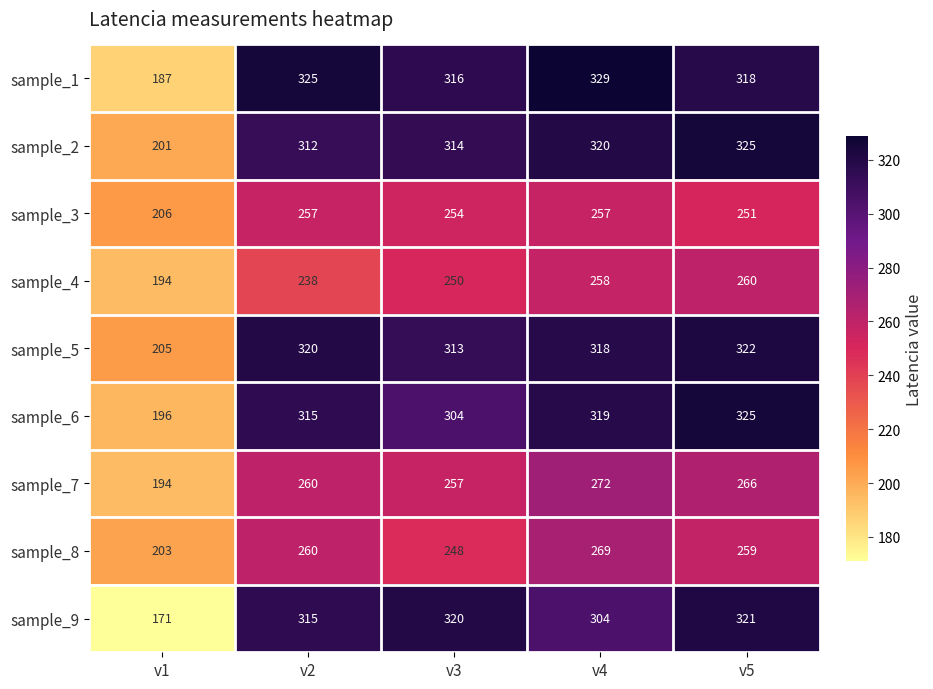

What is the difference between the sample_2 values at v5 and v2?

13